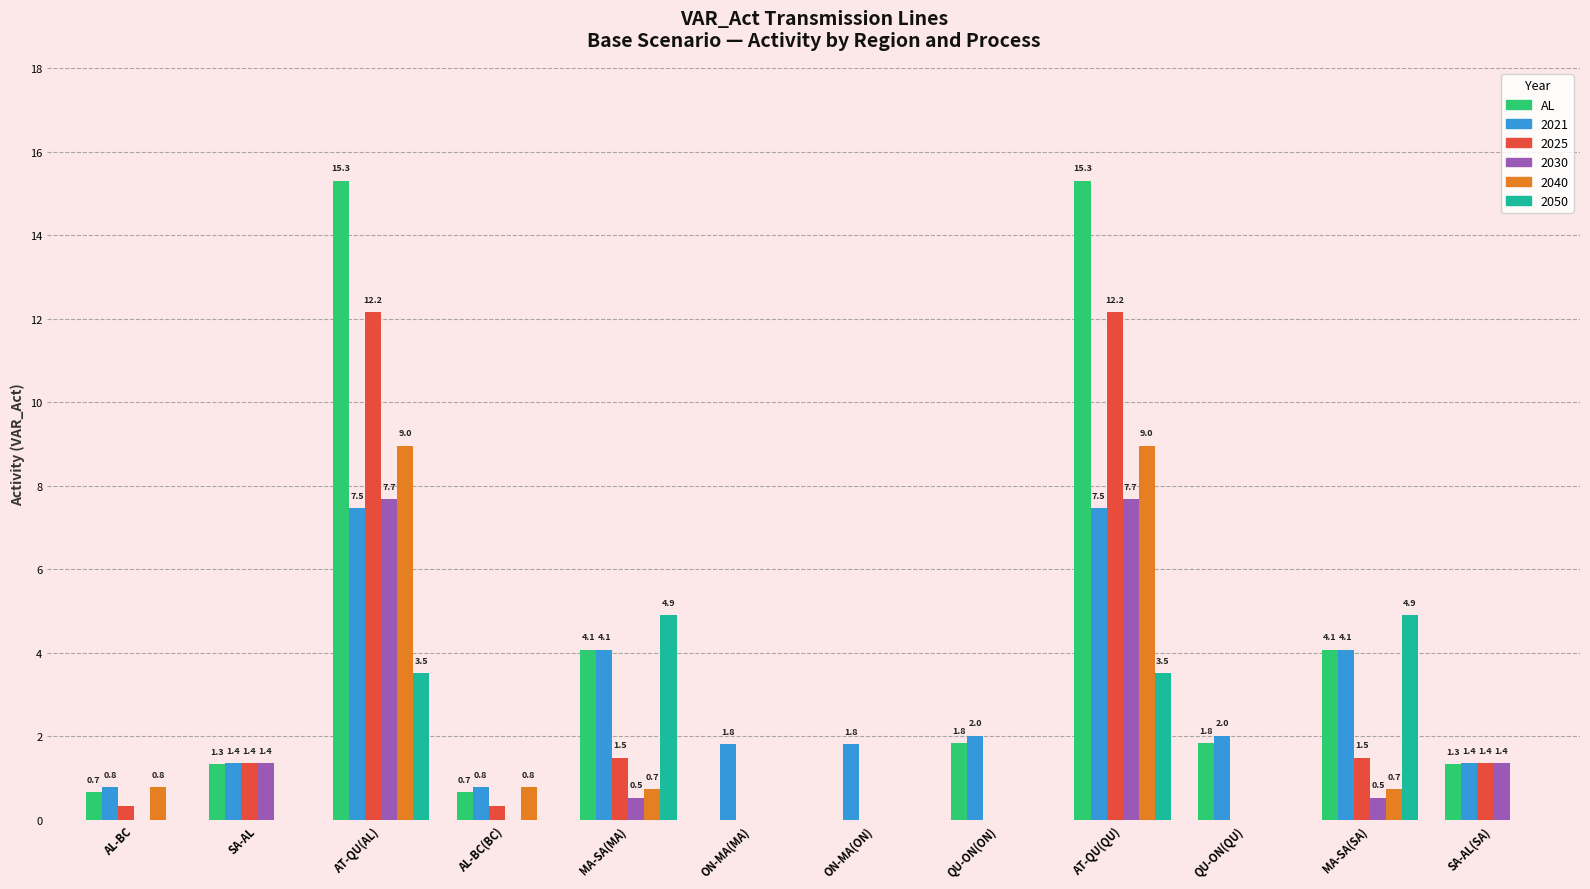

Is it true that AL equals -10.2 at ON-MA(ON)?

False